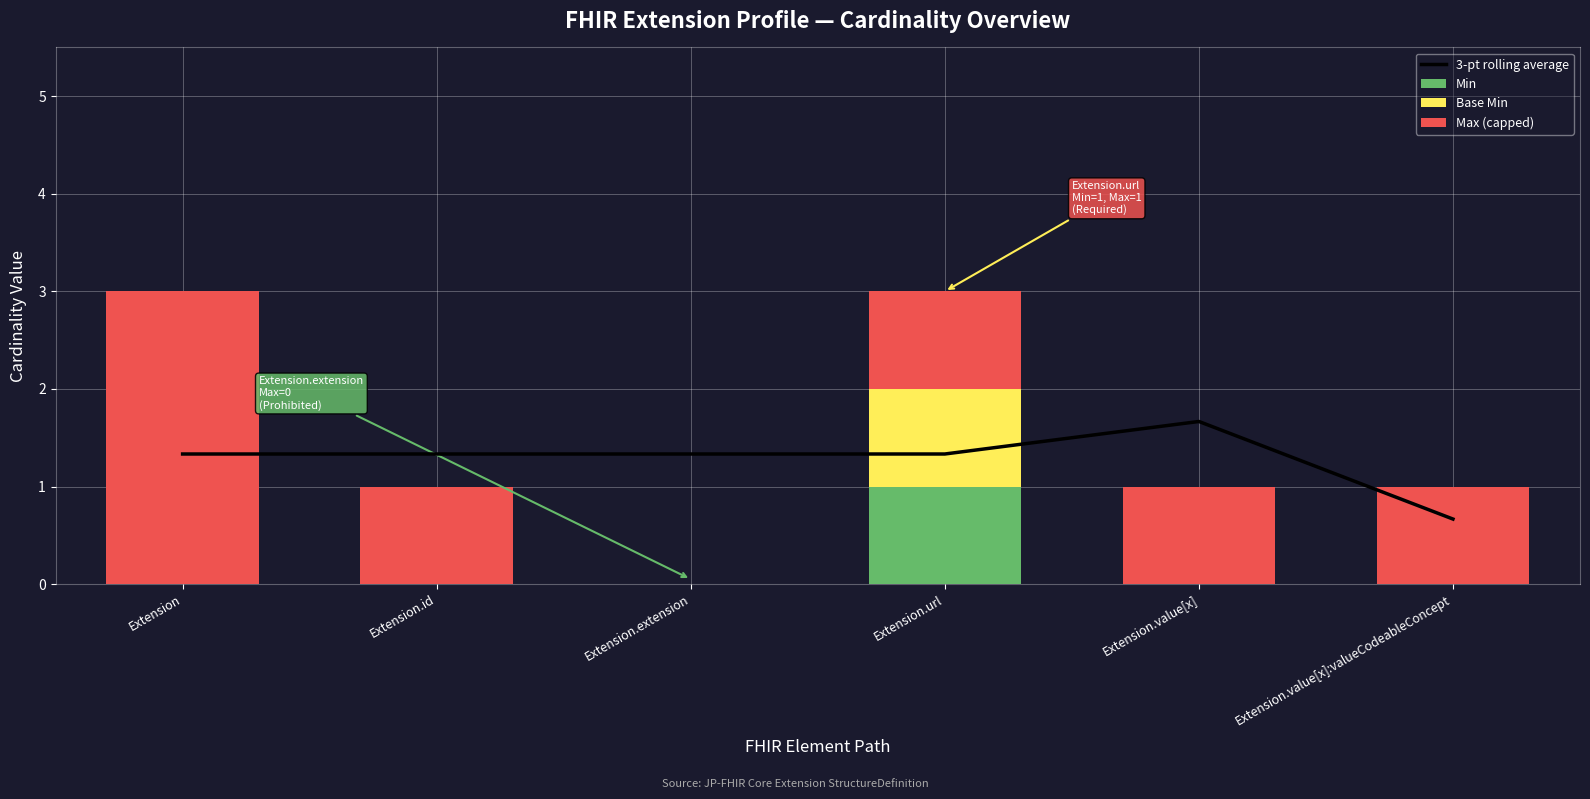

What is the total value across all series at Extension.extension?

1.3